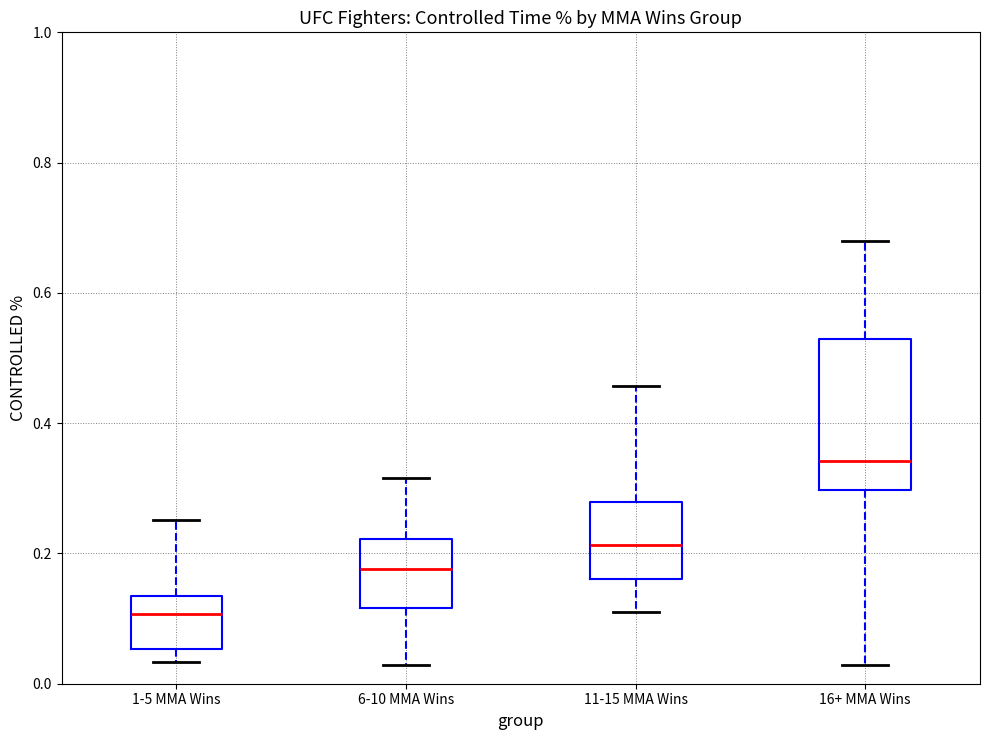

Reading left to right, read every box against the y-axis: the position of its median line, the range the box covers, and the ends of its whiskers. The values are not printed on the chart, so give them approximately, as read against the axis.

1-5 MMA Wins: median 0.10, box 0.06 to 0.14, whiskers 0.04 to 0.26
6-10 MMA Wins: median 0.18, box 0.12 to 0.22, whiskers 0.02 to 0.32
11-15 MMA Wins: median 0.22, box 0.16 to 0.28, whiskers 0.12 to 0.46
16+ MMA Wins: median 0.34, box 0.30 to 0.52, whiskers 0.02 to 0.68